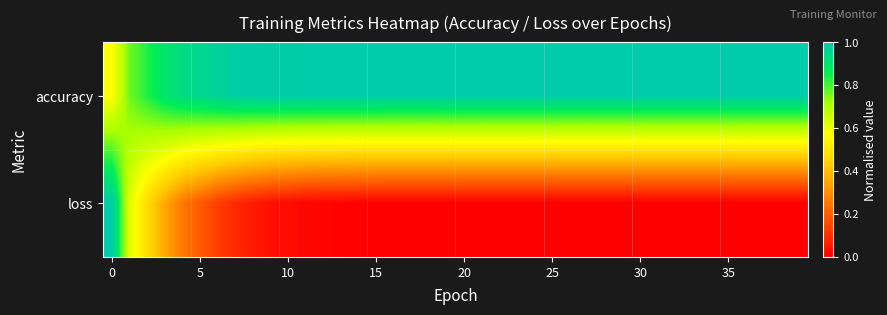

At how many categories does at least one series exceed 0?

40